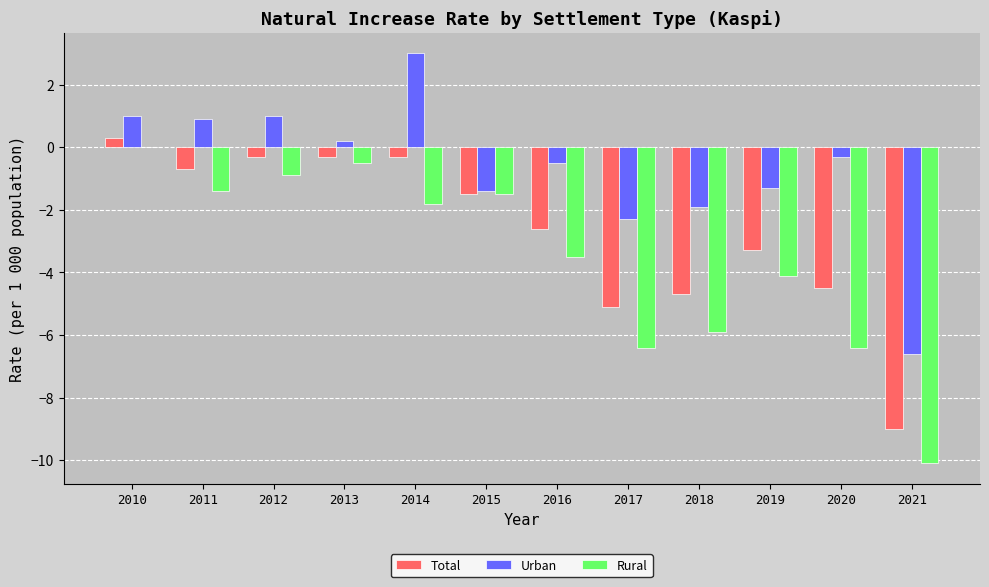

Which category has the highest value in the Rural series?

2010